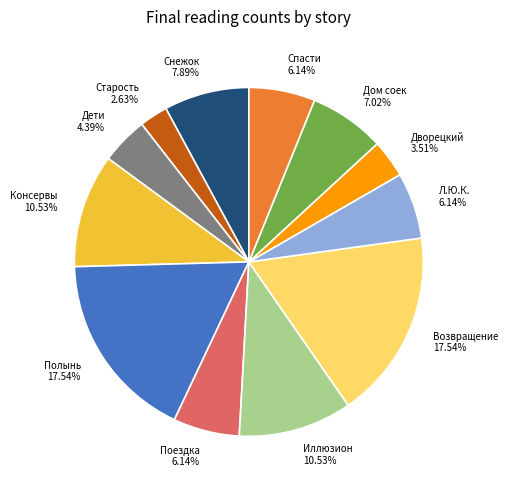

Between Старость and Возвращение, which is larger?

Возвращение